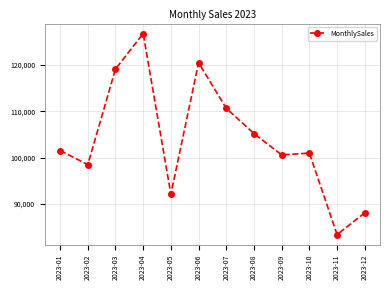

List the labels in order of value, largest first.

2023-04, 2023-06, 2023-03, 2023-07, 2023-08, 2023-01, 2023-10, 2023-09, 2023-02, 2023-05, 2023-12, 2023-11